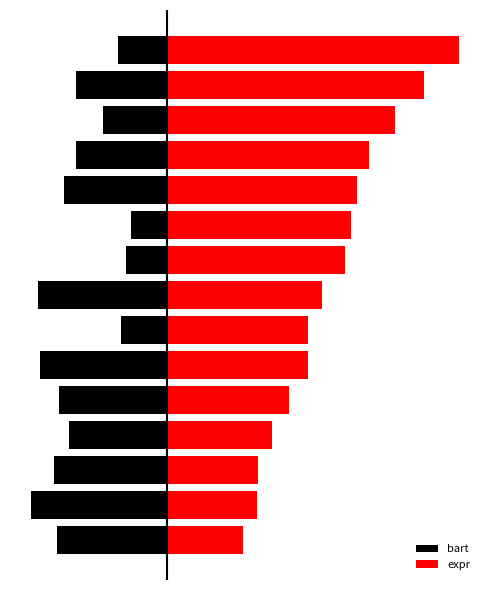

At how many categories does at least one series exceed 0?

15